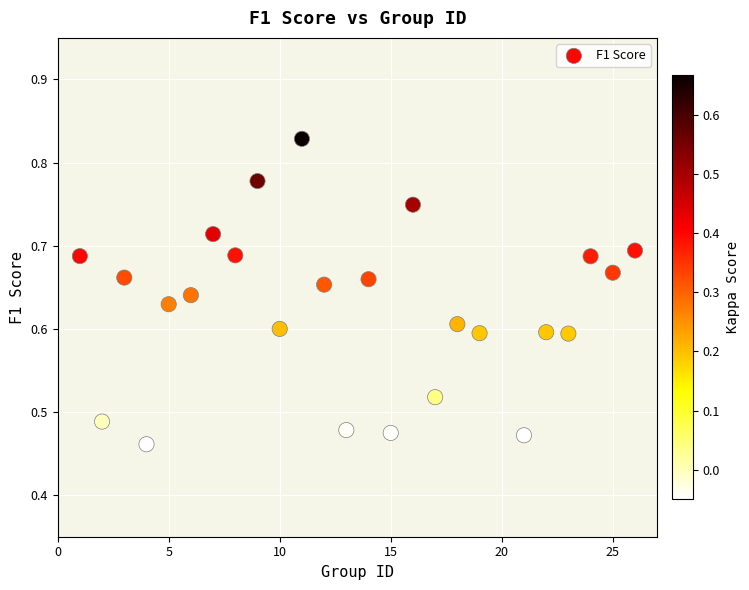

What is the range of X values (max minus min)?

25.0